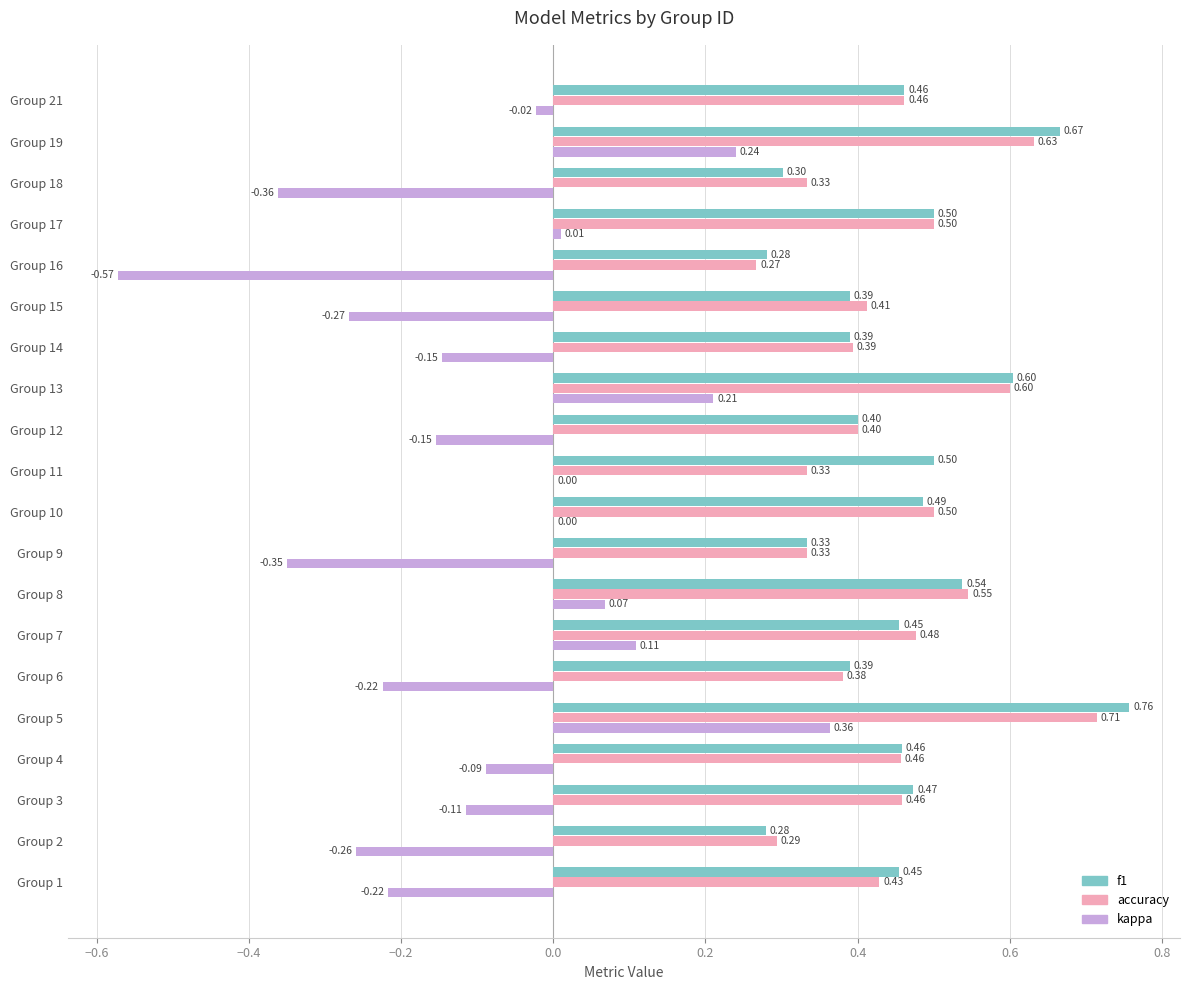

Between Group 5 and Group 13, which series saw the biggest shift?

f1